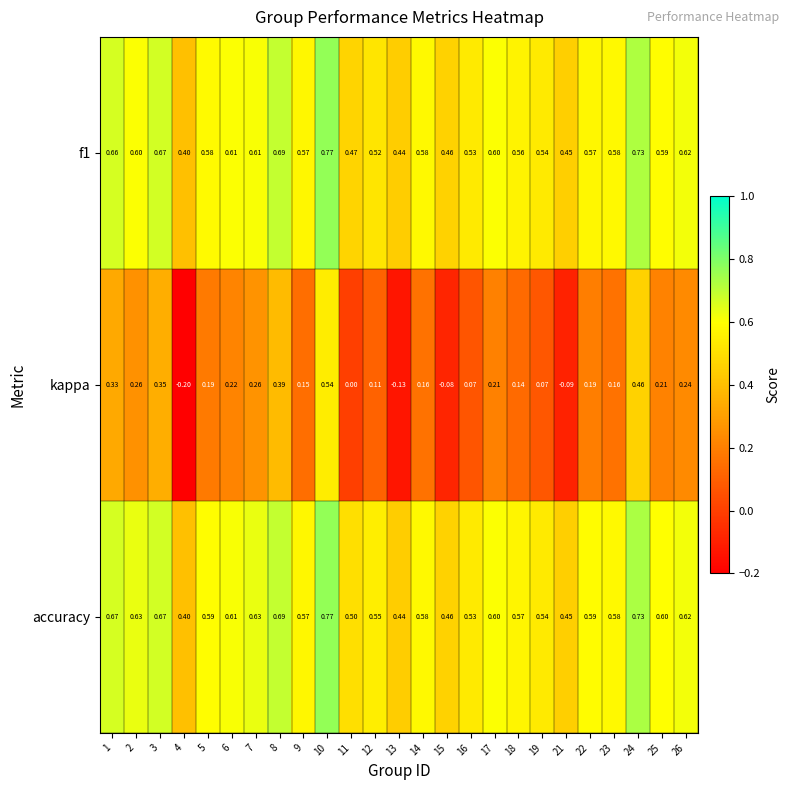

At how many categories does at least one series exceed 0?

25